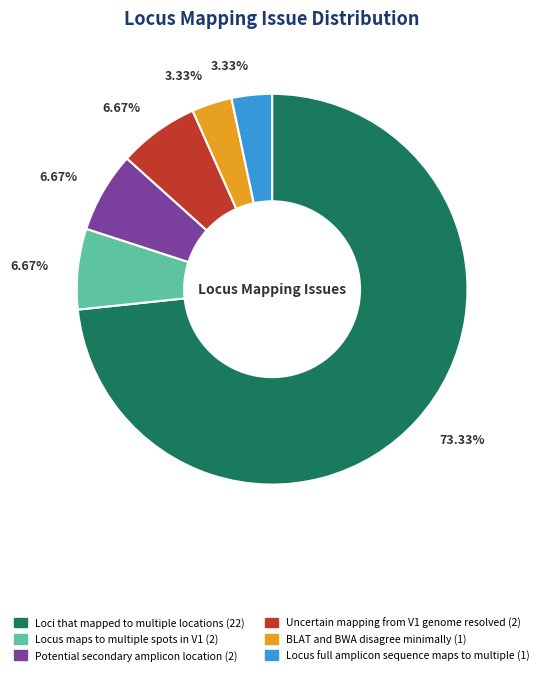

How many slices are in this pie chart?

6